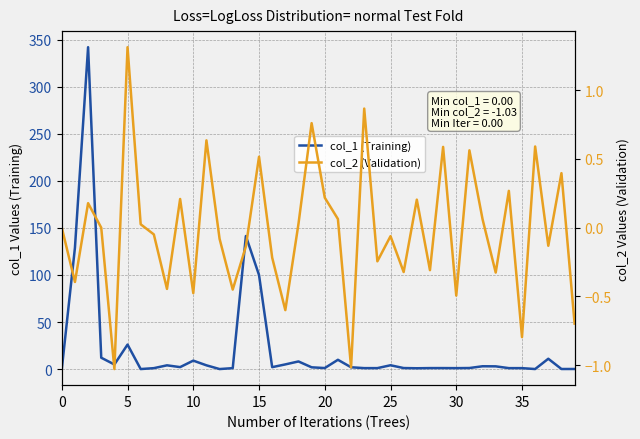

At which label is col_1 (Training) closest to 170?

14